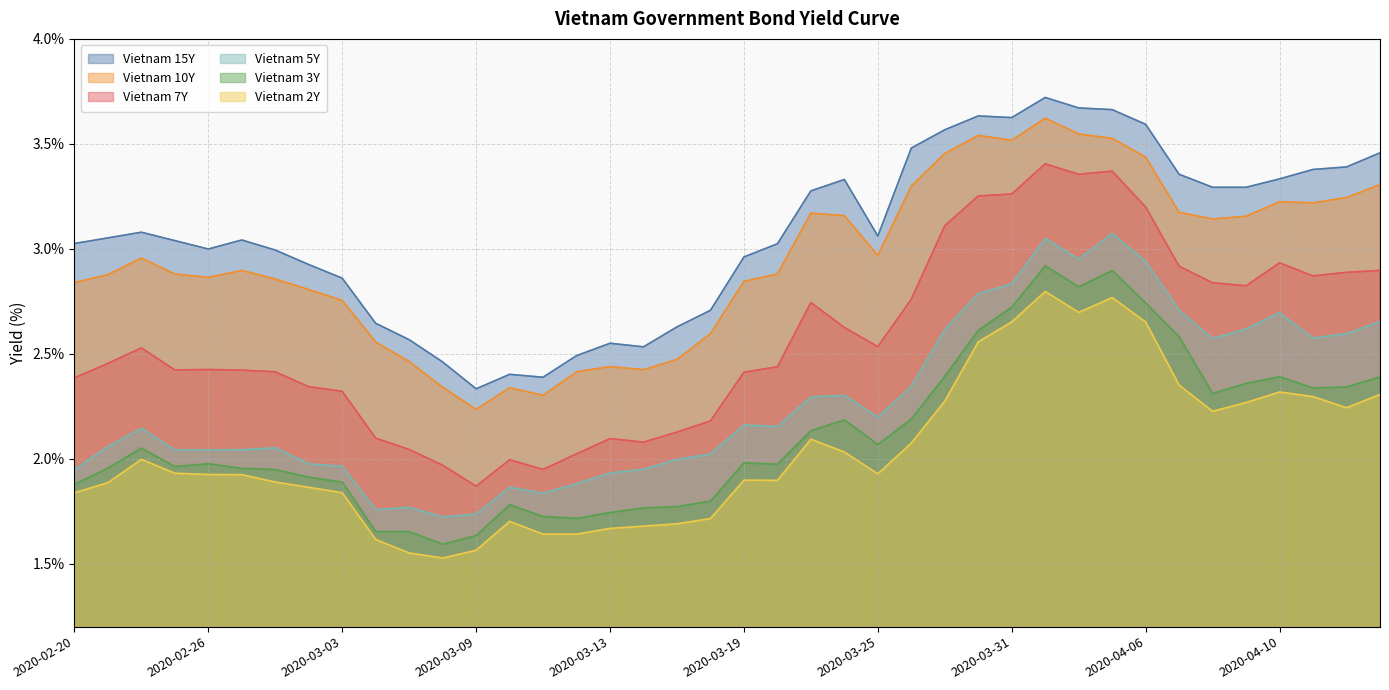

What is the approximate value of Vietnam 7Y at 2020-03-10?

2.0